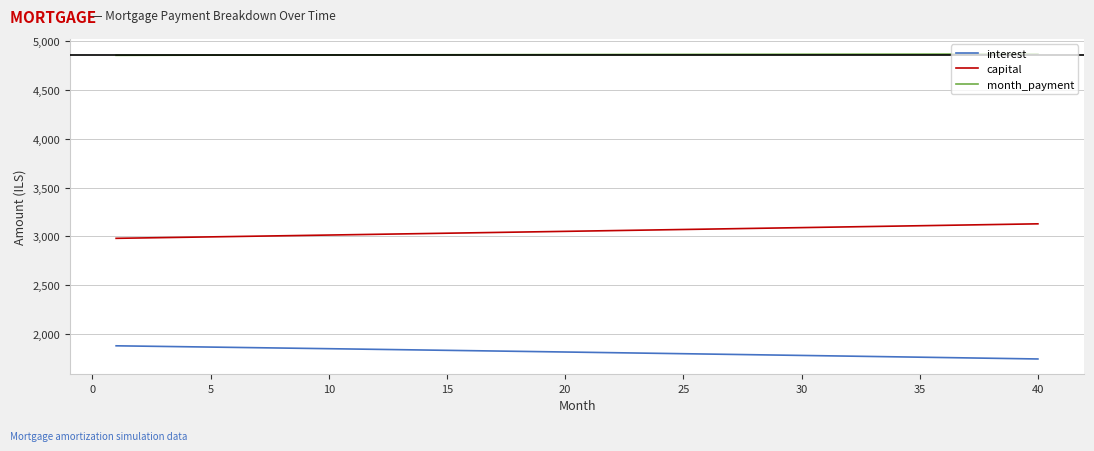

What is the lowest value of the month_payment series?

4857.3